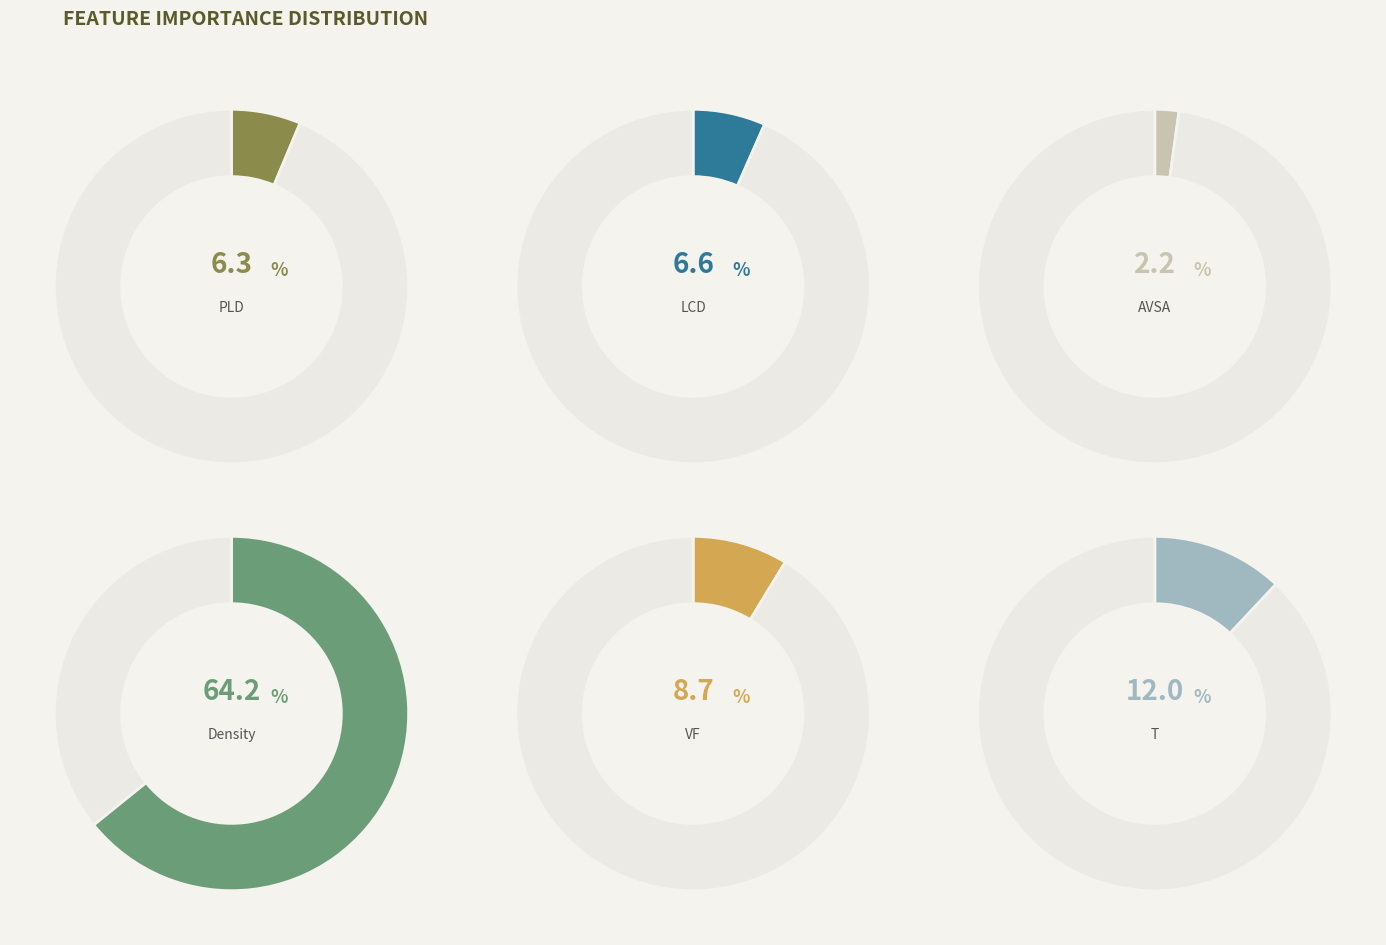

What is the smallest slice in the pie chart?

AVSA